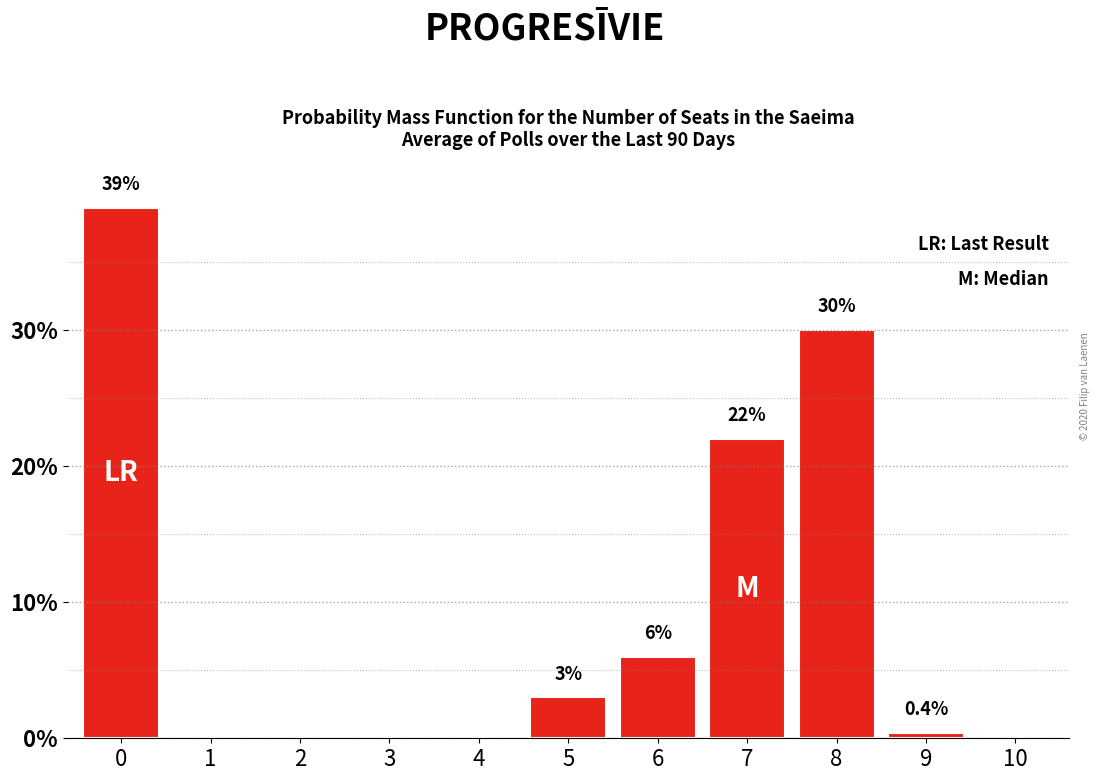

Reading right to left, extract all data points from this chart.

10=0.0	9=0.4	8=30.0	7=22.0	6=6.0	5=3.0	4=0.0	3=0.0	2=0.0	1=0.0	0=39.0